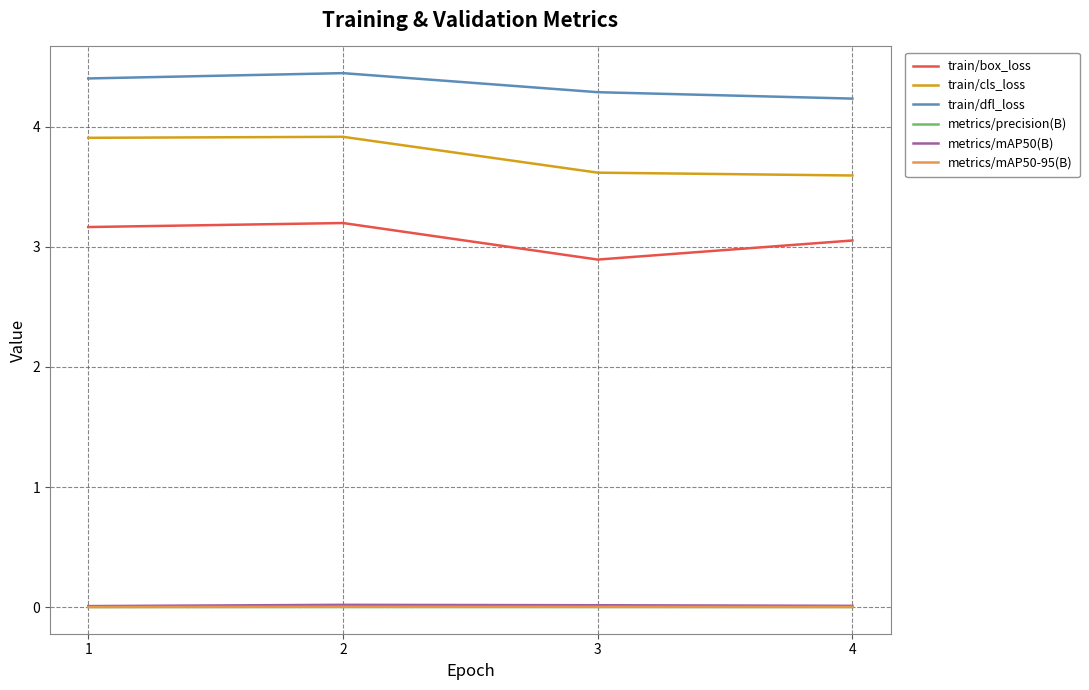

Which series has the largest total across all categories?

train/dfl_loss